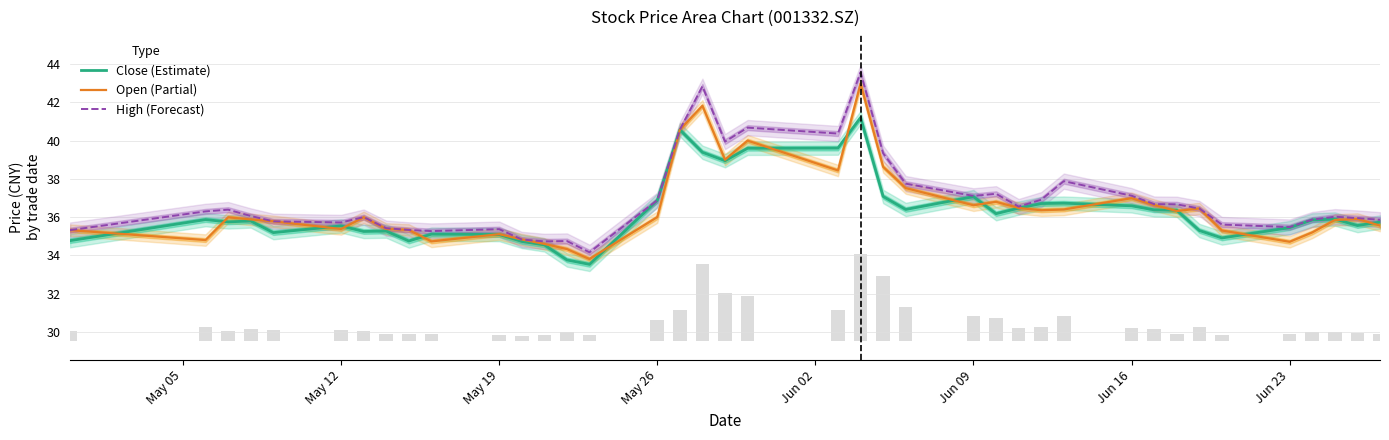

Reading right to left, what are all the values shown in this chart?

Close (Estimate): 35.7	35.6	35.9	35.9	35.5	34.9	35.3	36.4	36.4	36.6	36.7	36.7	36.5	36.2	37.1	36.4	37.1	41.2	39.6	39.6	39.0	39.4	40.6	36.9	33.5	33.8	34.5	34.7	35.1	35.1	34.8	35.3	35.2	35.5	35.2	35.8	35.8	35.9	34.8
Open (Partial): 35.6	35.9	35.9	35.2	34.7	35.3	36.5	36.3	36.6	37.0	36.4	36.4	36.5	36.8	36.6	37.5	38.6	43.0	38.4	40.0	39.0	41.8	40.6	36.0	33.8	34.3	34.6	34.8	35.1	34.7	35.3	35.4	36.0	35.4	35.8	35.9	36.0	34.8	35.3
High (Forecast): 35.9	36.0	36.0	35.9	35.5	35.6	36.5	36.7	36.7	37.1	37.9	36.9	36.5	37.2	37.1	37.8	39.3	43.6	40.4	40.7	40.0	42.8	40.6	36.9	34.2	34.8	34.7	34.8	35.4	35.3	35.3	35.4	36.0	35.7	35.8	36.1	36.4	36.3	35.3